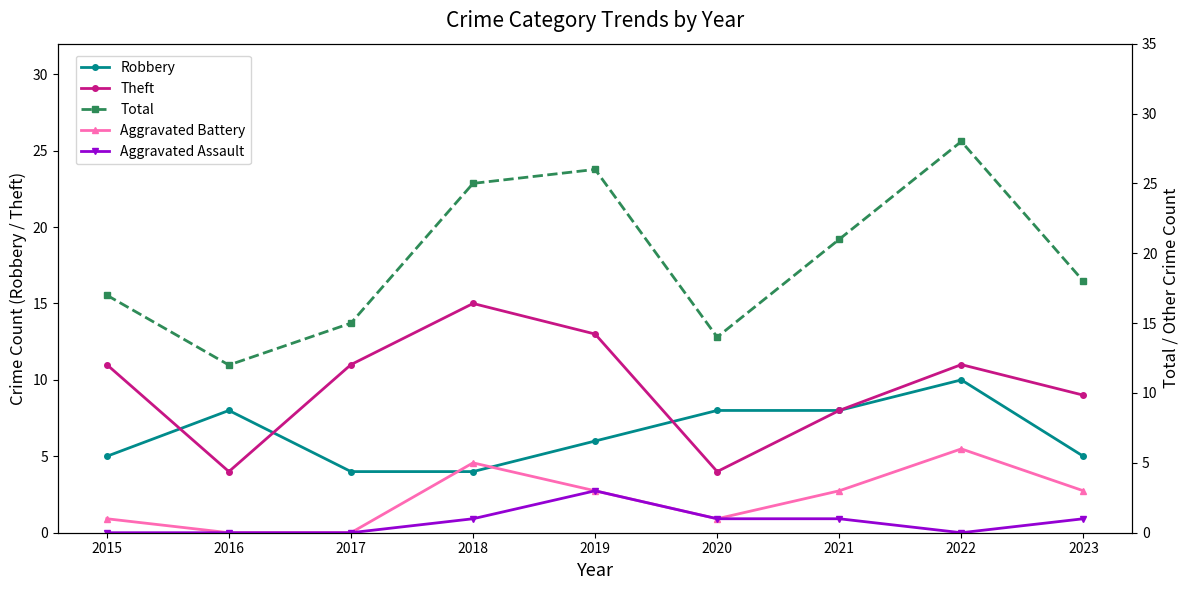

True or false: Theft has a value of 4 at 2016.

True